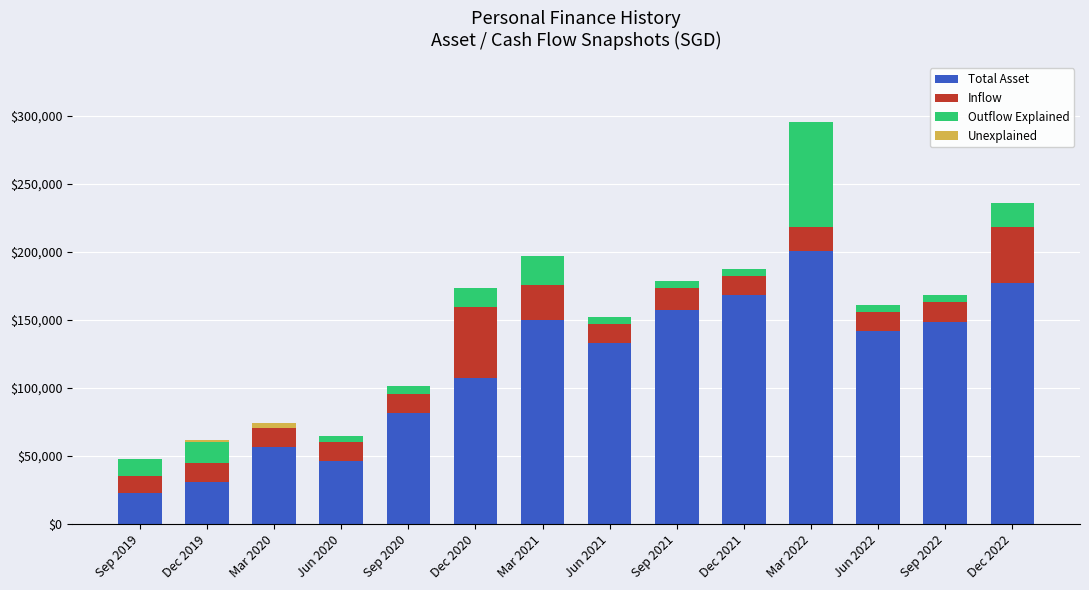

The Total Asset series shows 60245.6 at Mar 2021. True or false?

False